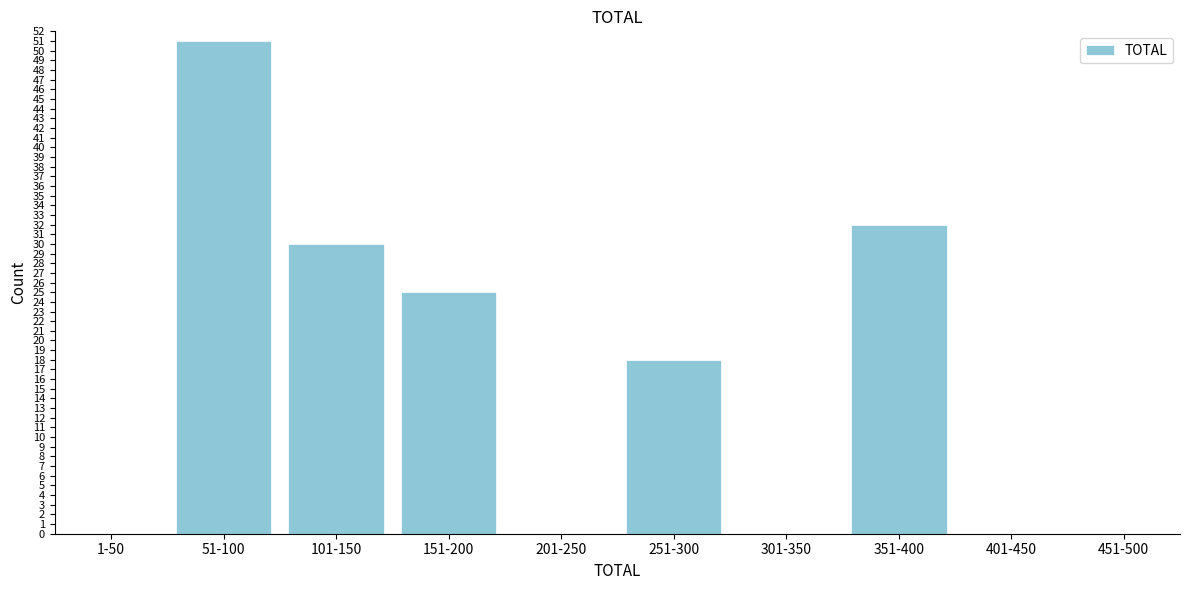

What is the change in value from 1-50 to 101-150?

+30